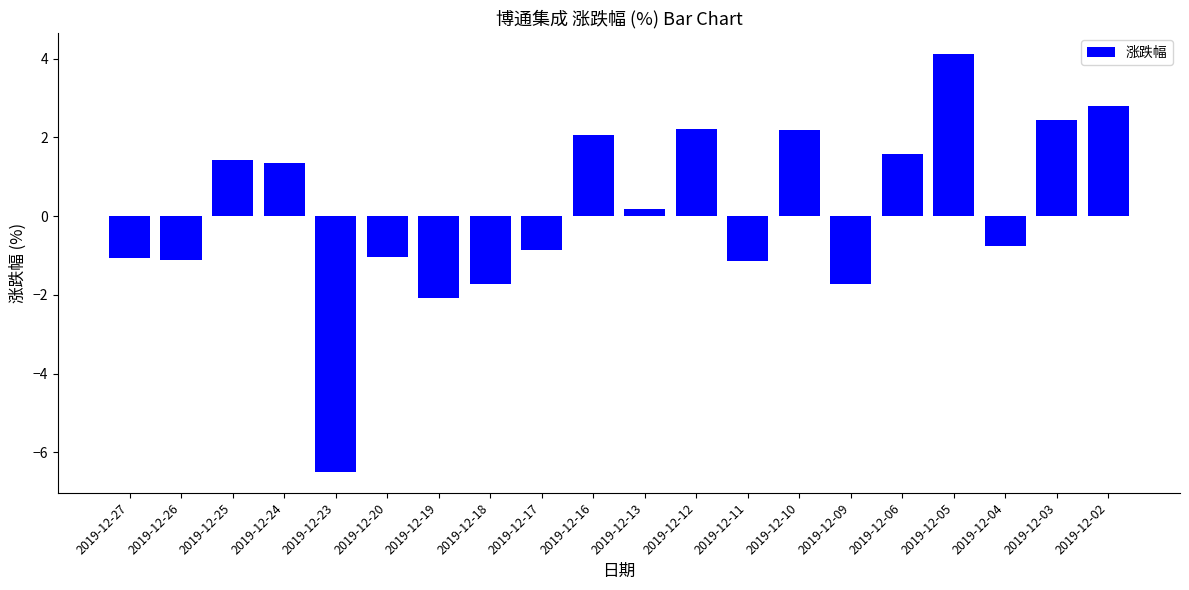

What is the greatest value displayed?

4.1